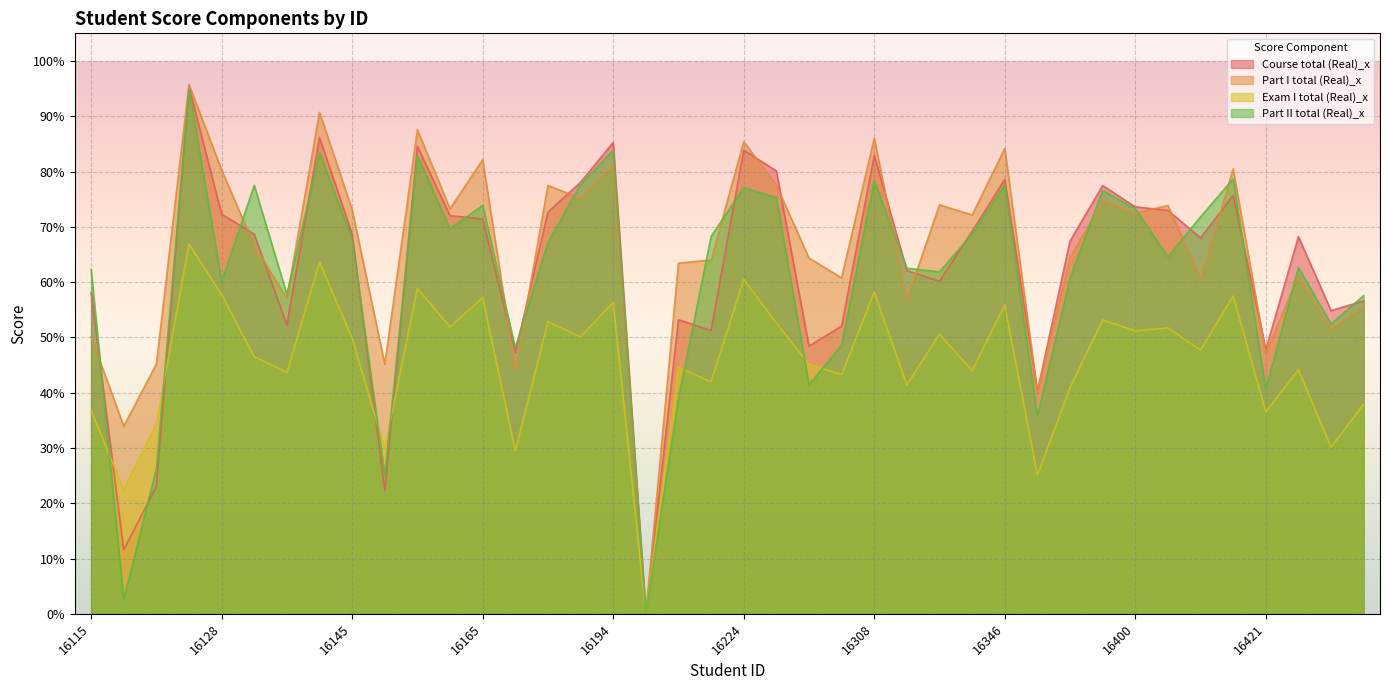

Rank the series at 16193 from lowest to highest value.

Exam I total (Real)_x, Part I total (Real)_x, Part II total (Real)_x, Course total (Real)_x